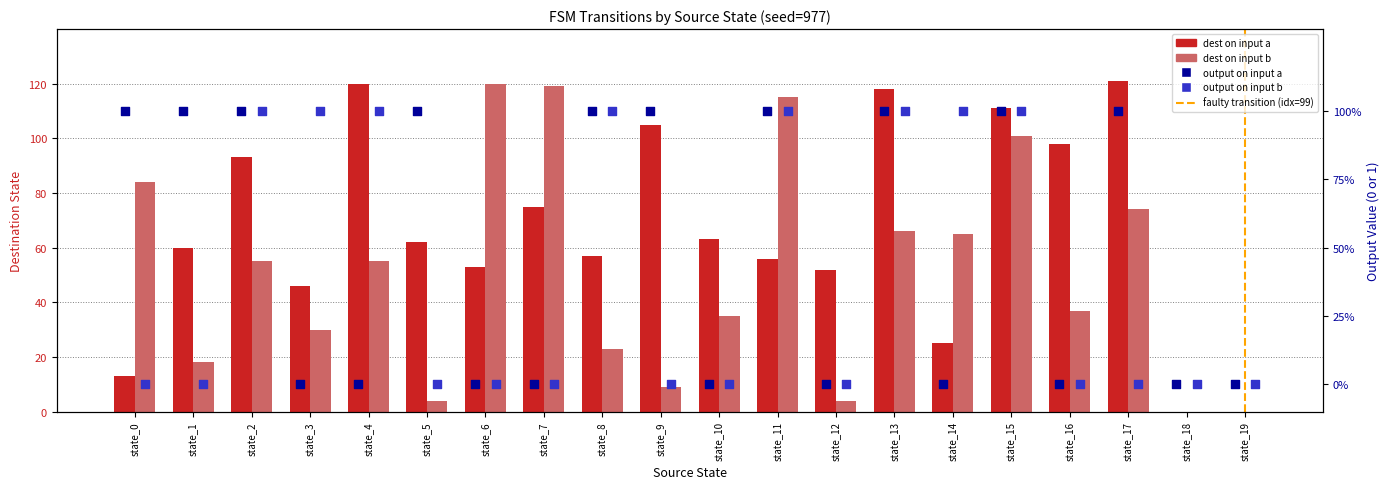

What is the change in value from state_8 to state_13?

+61